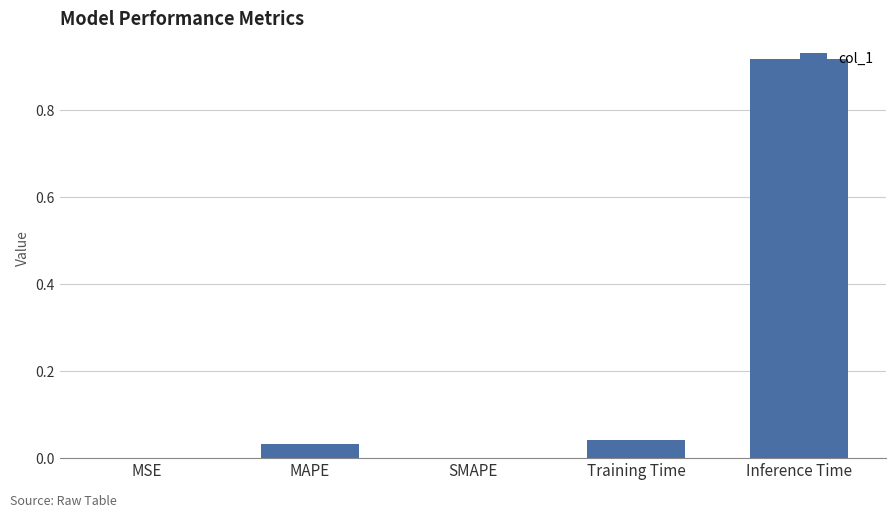

Which has a higher value, Inference Time or SMAPE?

Inference Time